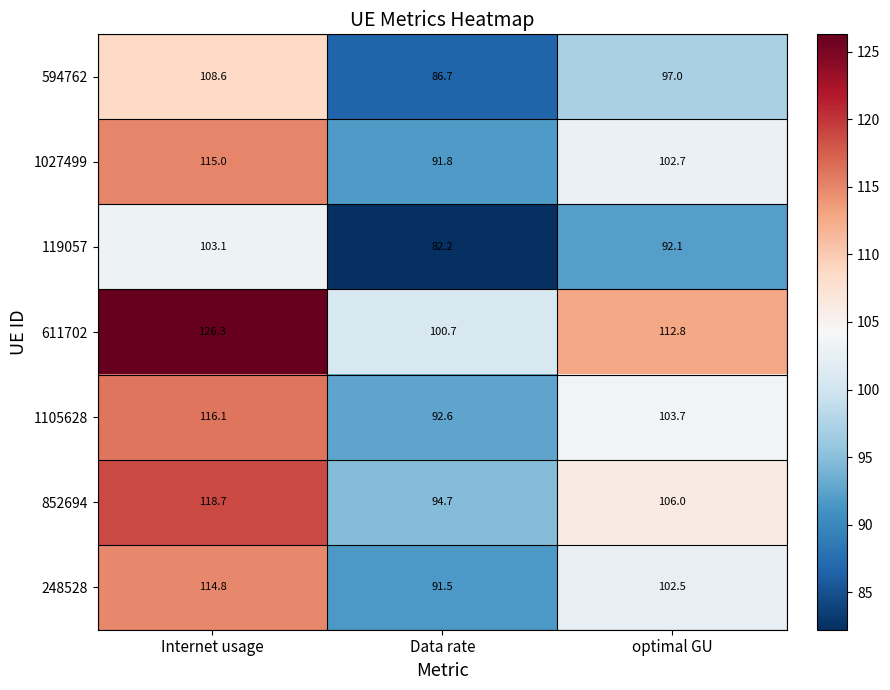

What is the total value across all series at Internet usage?

802.6